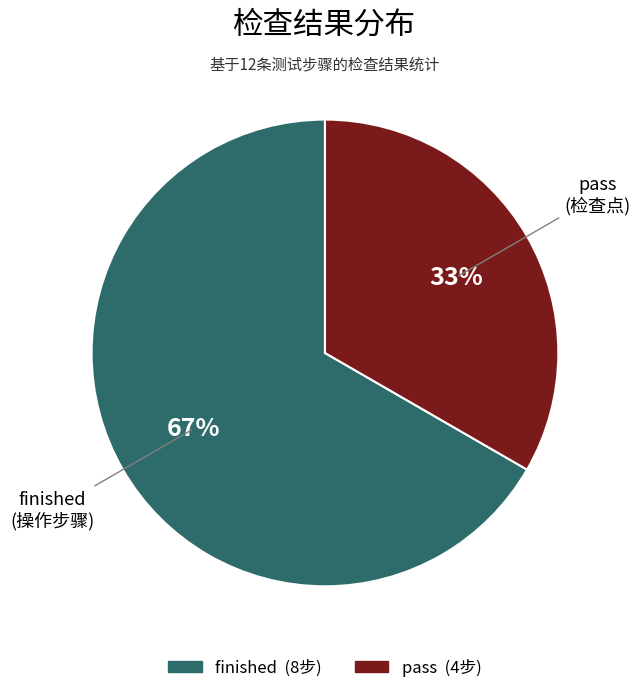

What is the smallest slice in the pie chart?

pass